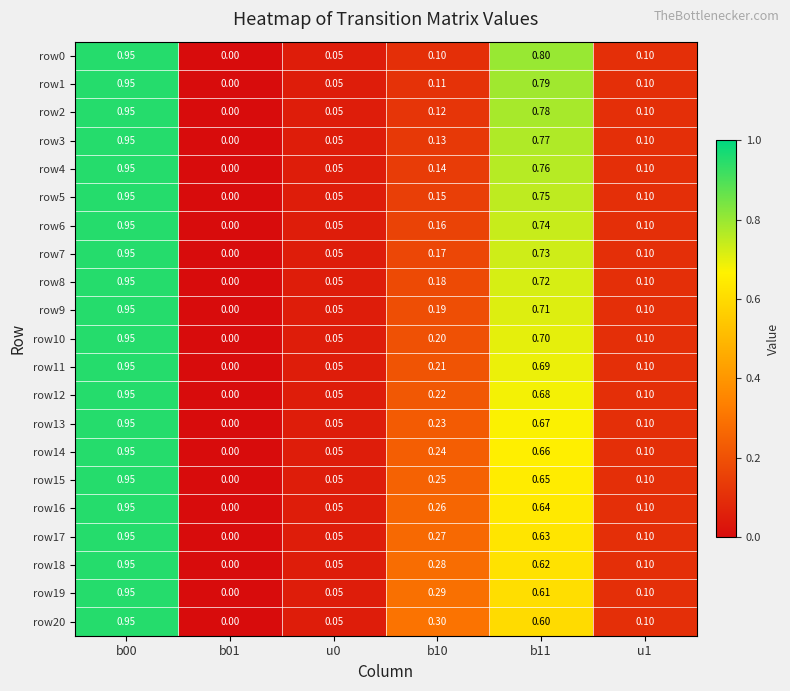

Is the value of row5 at b10 greater than the value of row13 at b00?

No